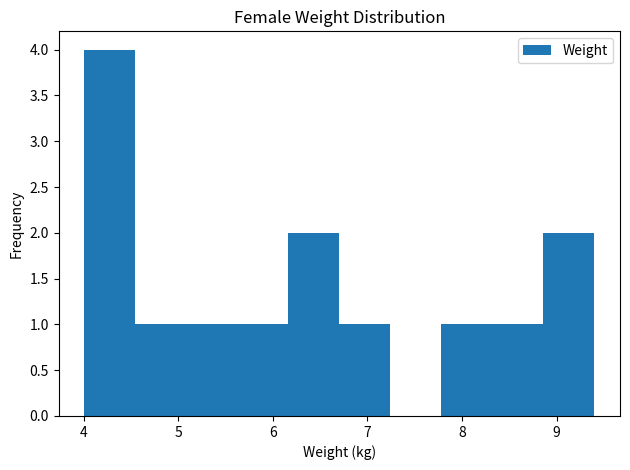

Over which range of the x-axis is the bar tallest?

4.0 to 4.5